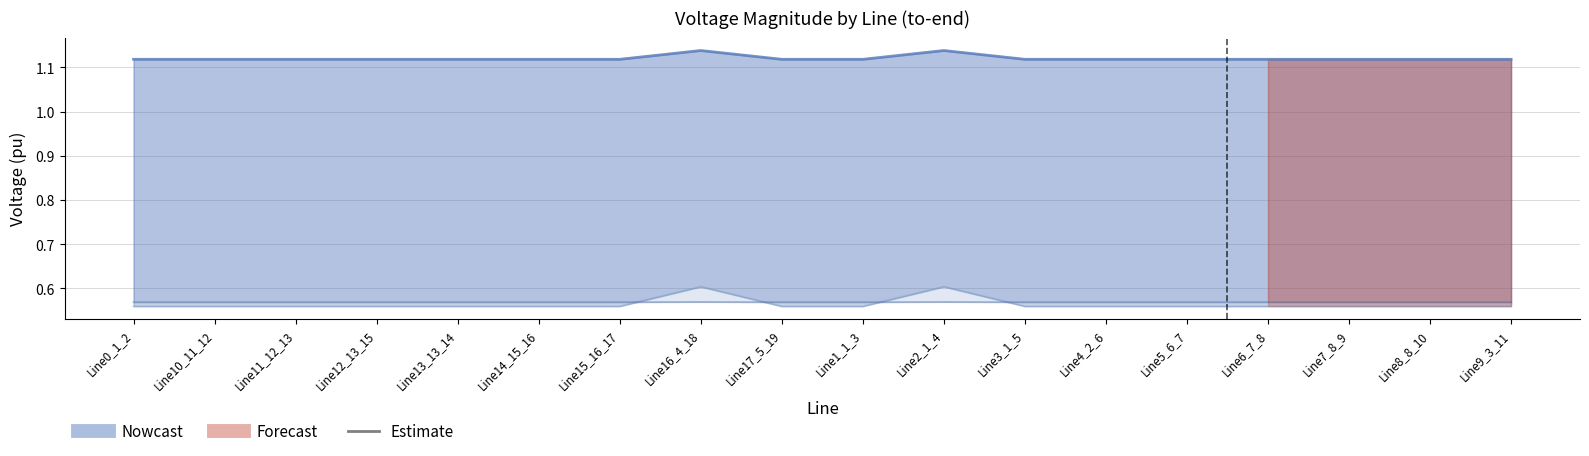

True or false: pf_vm_b_to_pu and pf_vm_a_to_pu intersect in this chart.

False